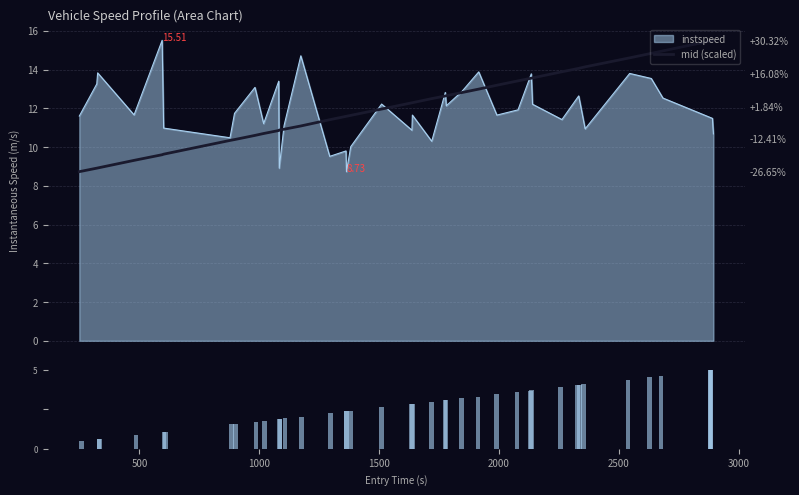

What is the difference between the second highest and second lowest values in the mid (scaled) series?

6.6